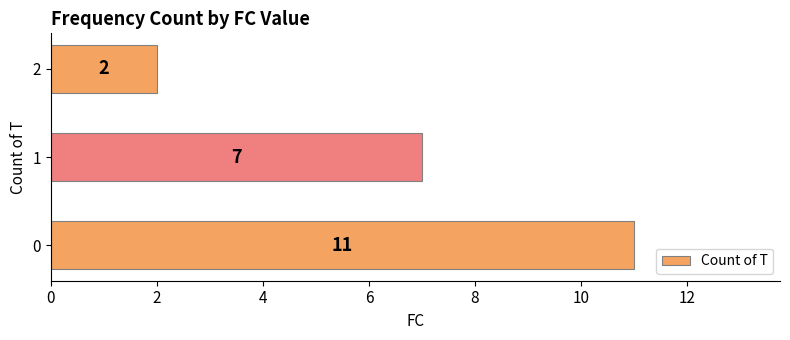

What is the average value?

7